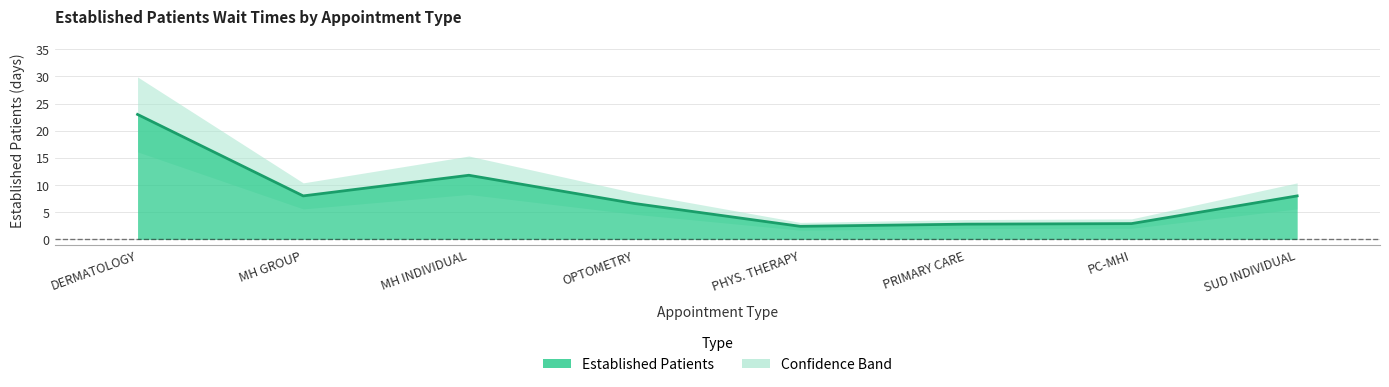

Which label corresponds to the smallest value in the chart?

PHYS. THERAPY